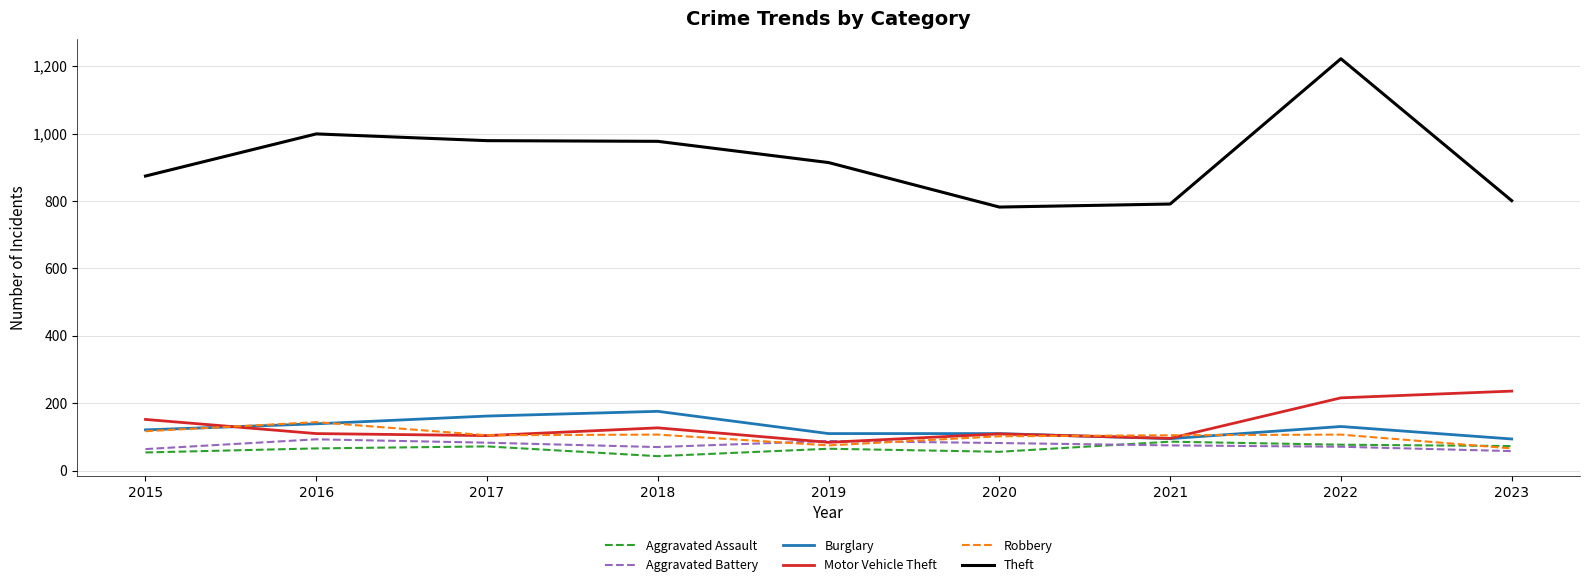

What is the maximum value for Theft?

1222